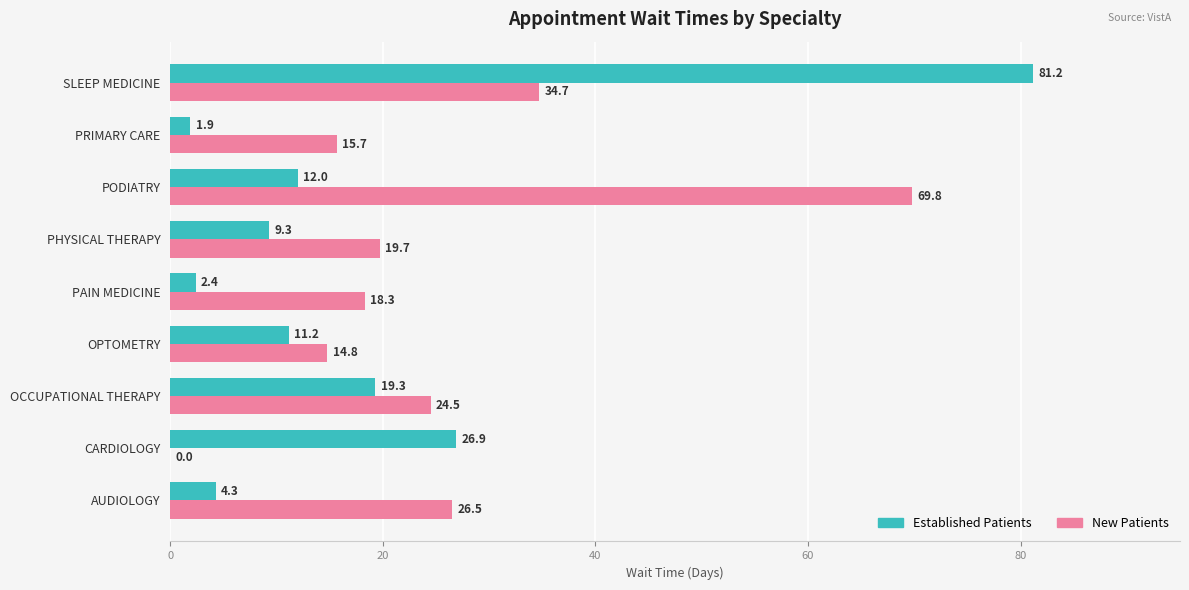

Which series changed the most between PAIN MEDICINE and SLEEP MEDICINE?

Established Patients